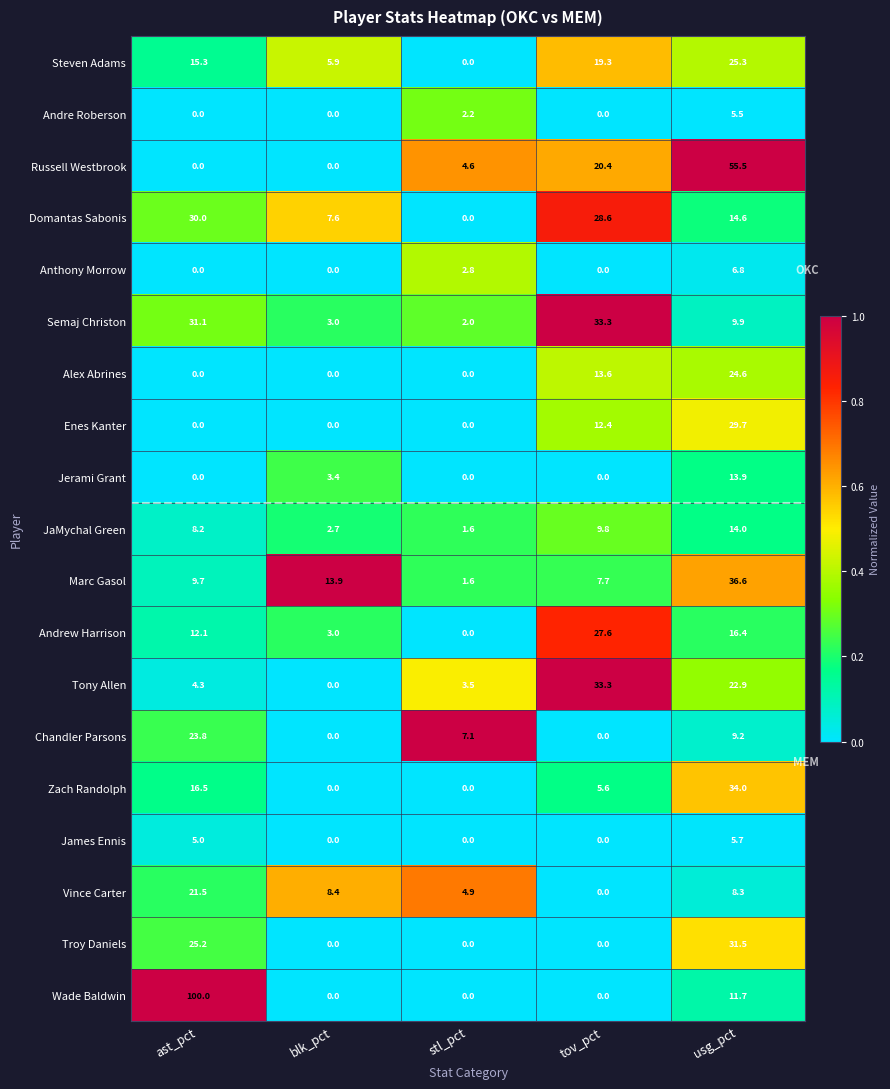

True or false: Andre Roberson has a value of 5.5 at usg_pct.

True